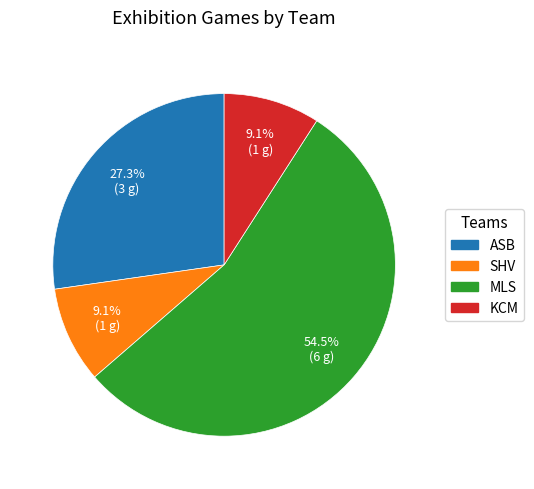

Which slice represents more than half of the pie?

MLS